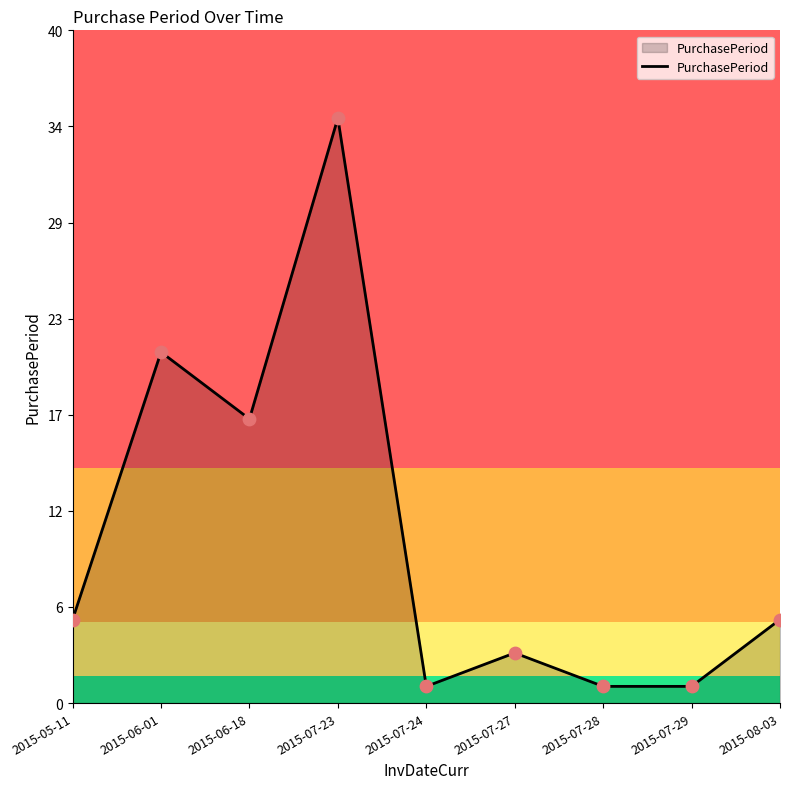

What is the change in value from 2015-07-24 to 2015-07-27?

+2